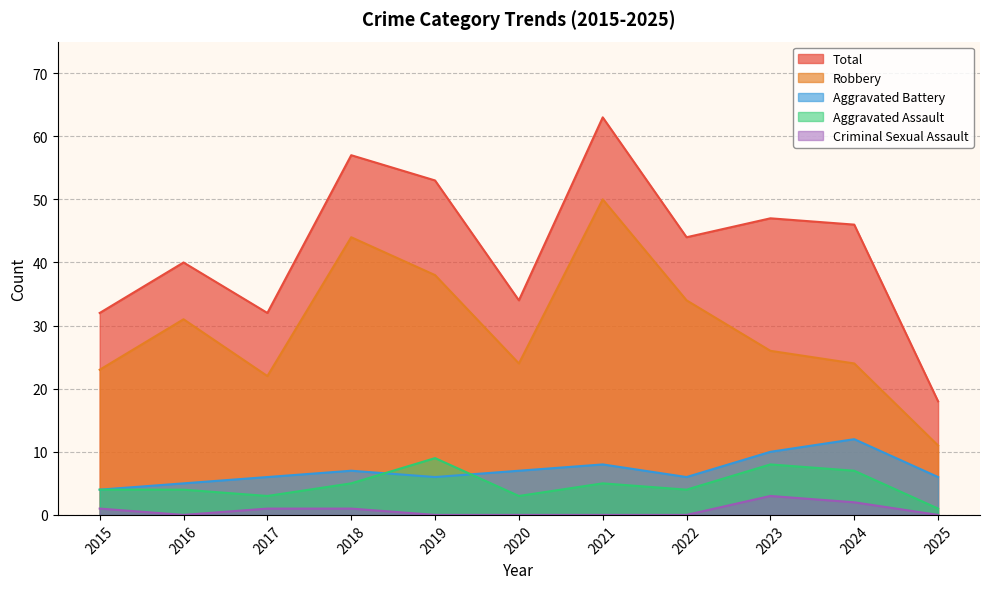

At which category does Total reach its first local peak?

2016